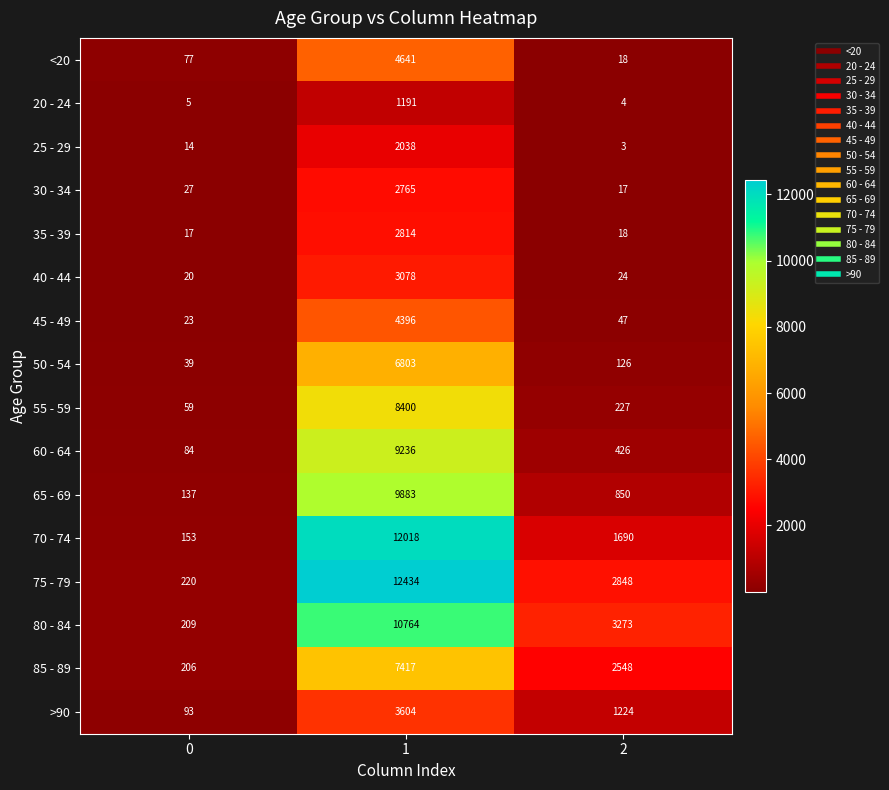

At how many categories does at least one series exceed 7845?

1